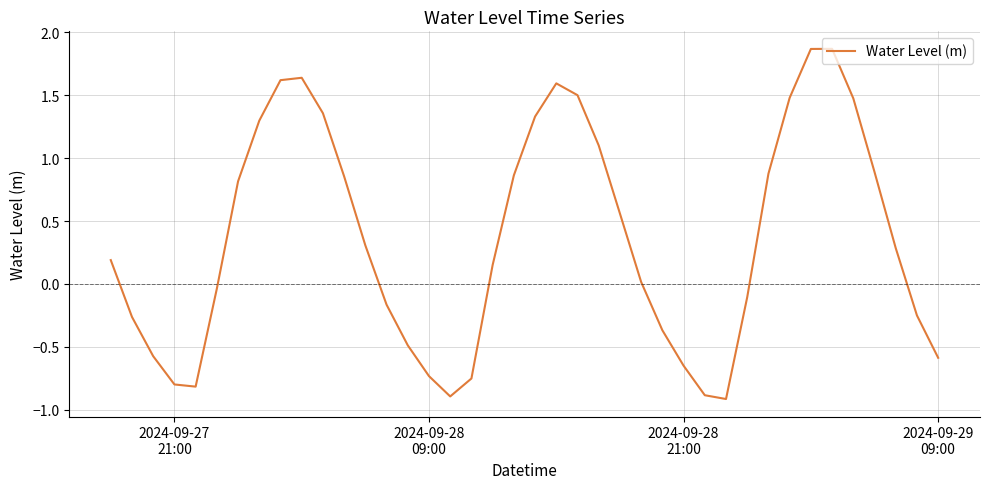

How many negative values are there?

17